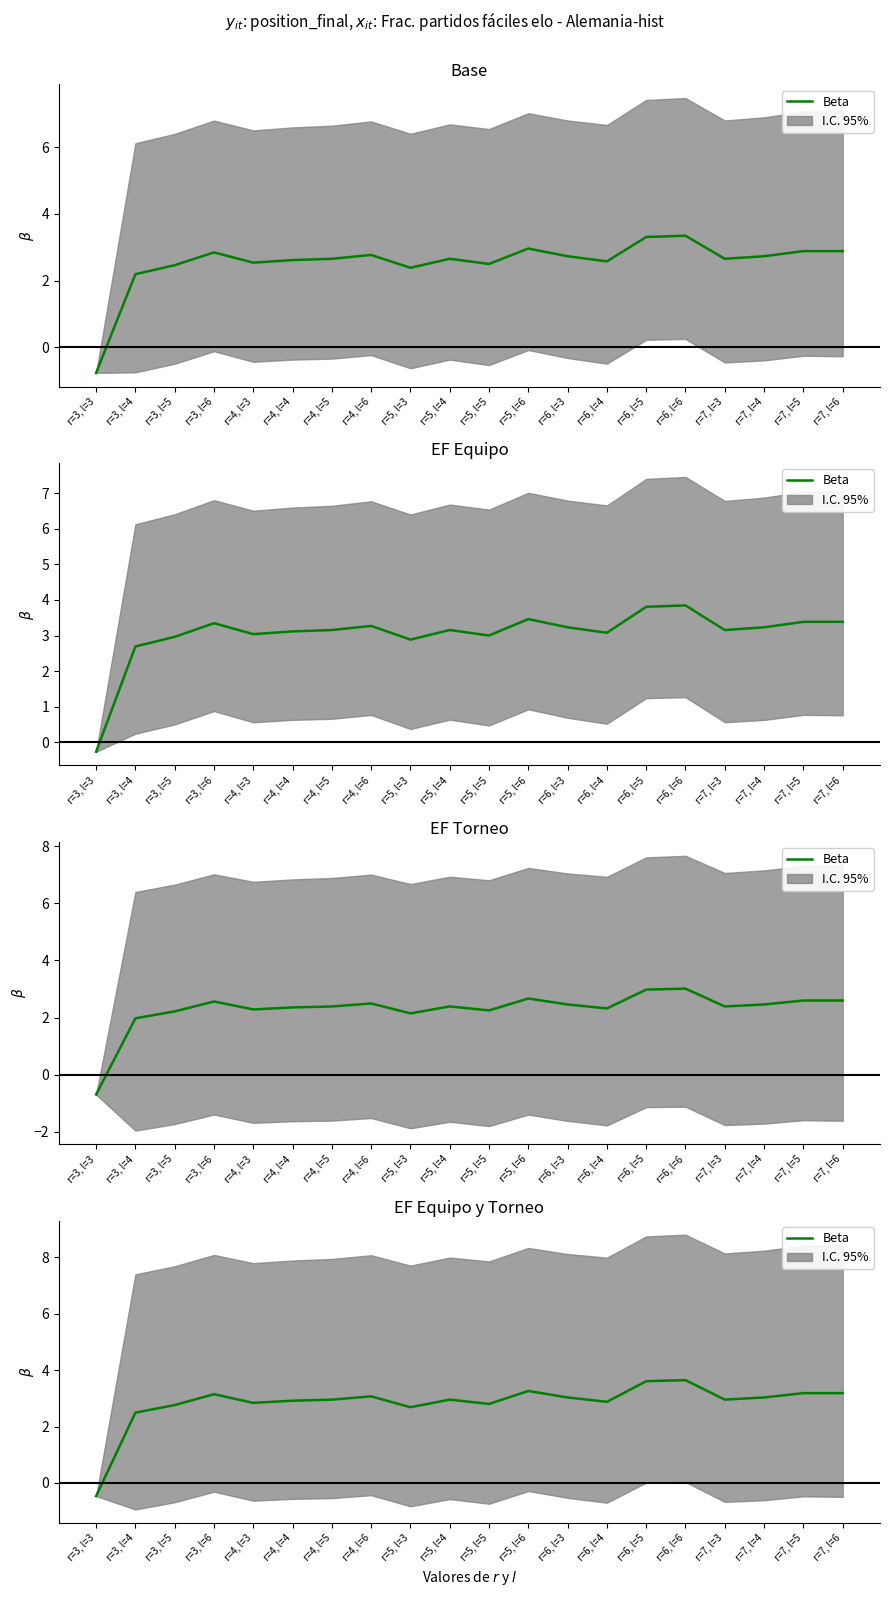

Where is the first local maximum?

r=3, l=6